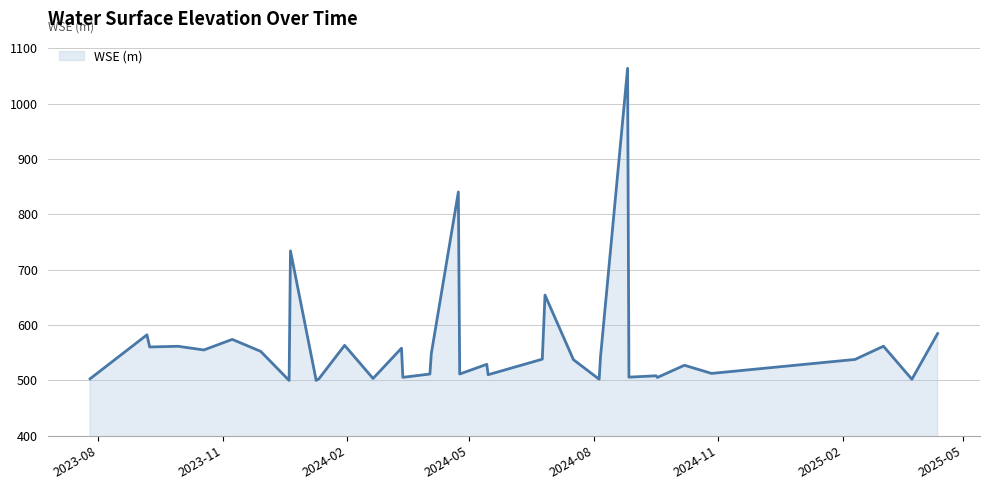

What is the minimum value shown in the chart?

500.1